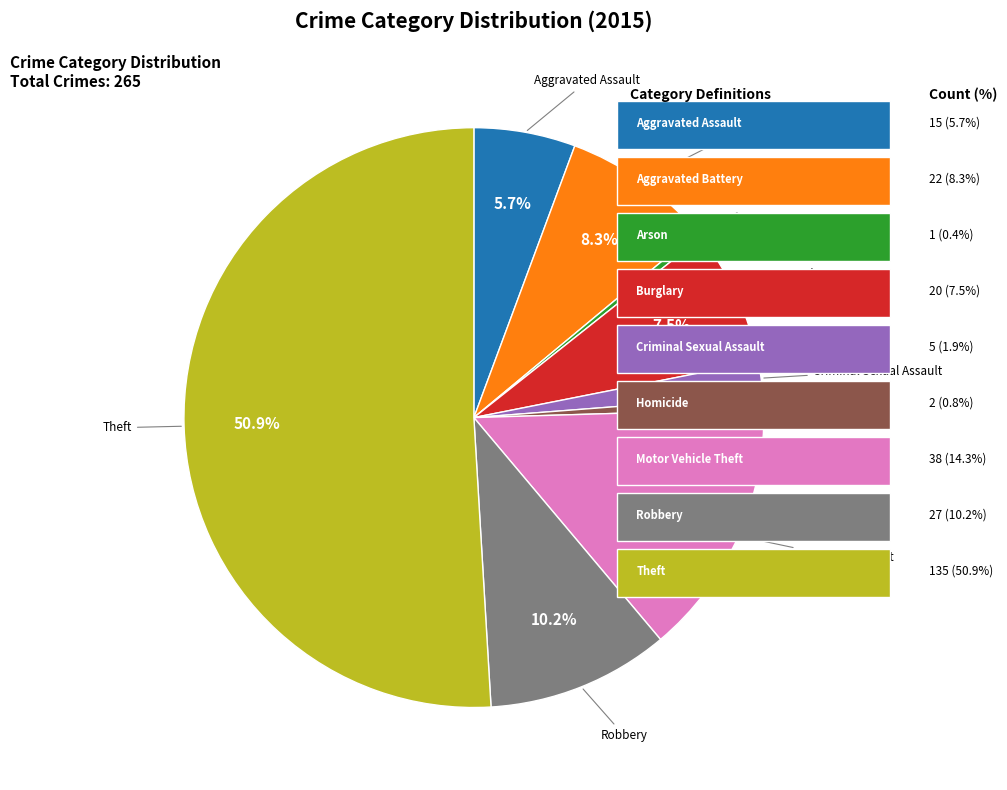

What percentage do Aggravated Assault and Theft together represent?

56.6%